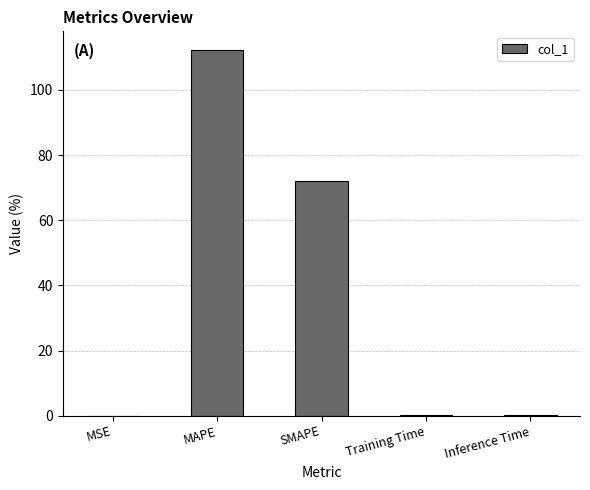

Between Training Time and SMAPE, which is larger?

SMAPE